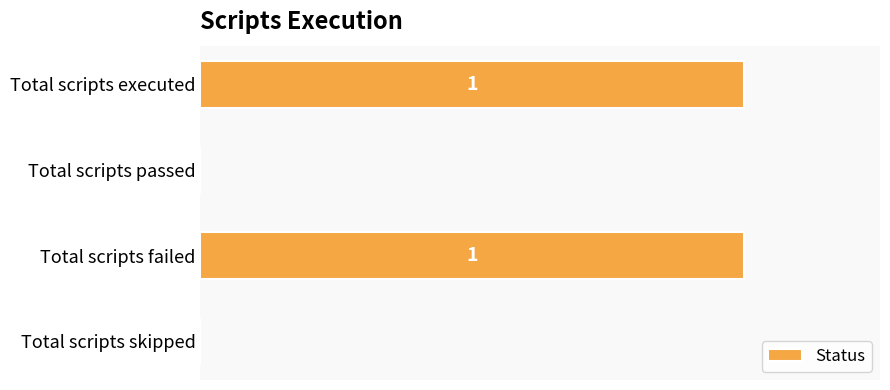

Are the bars horizontal?

Yes